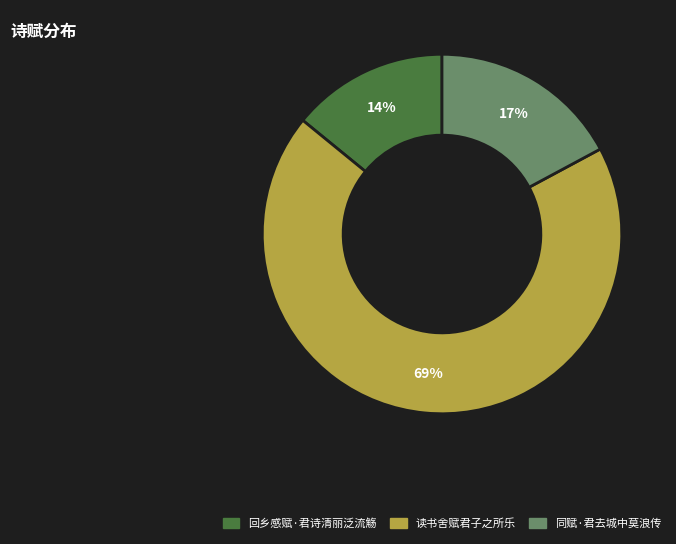

To the nearest percent, what portion does 读书舍赋君子之所乐 represent?

69%